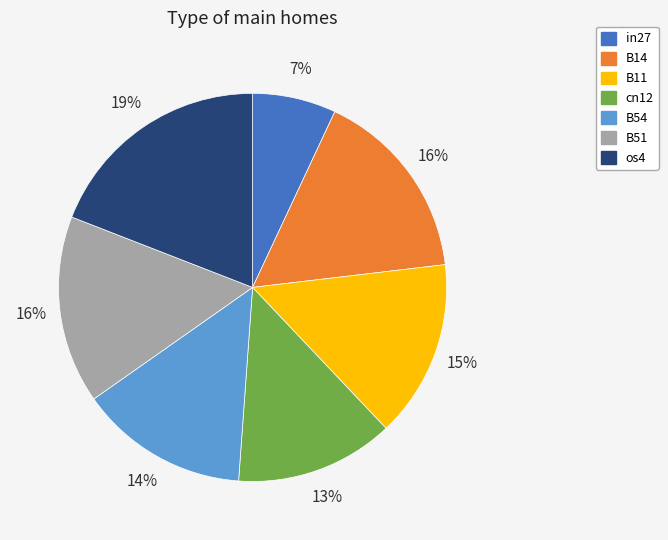

Between B14 and os4, which is larger?

os4